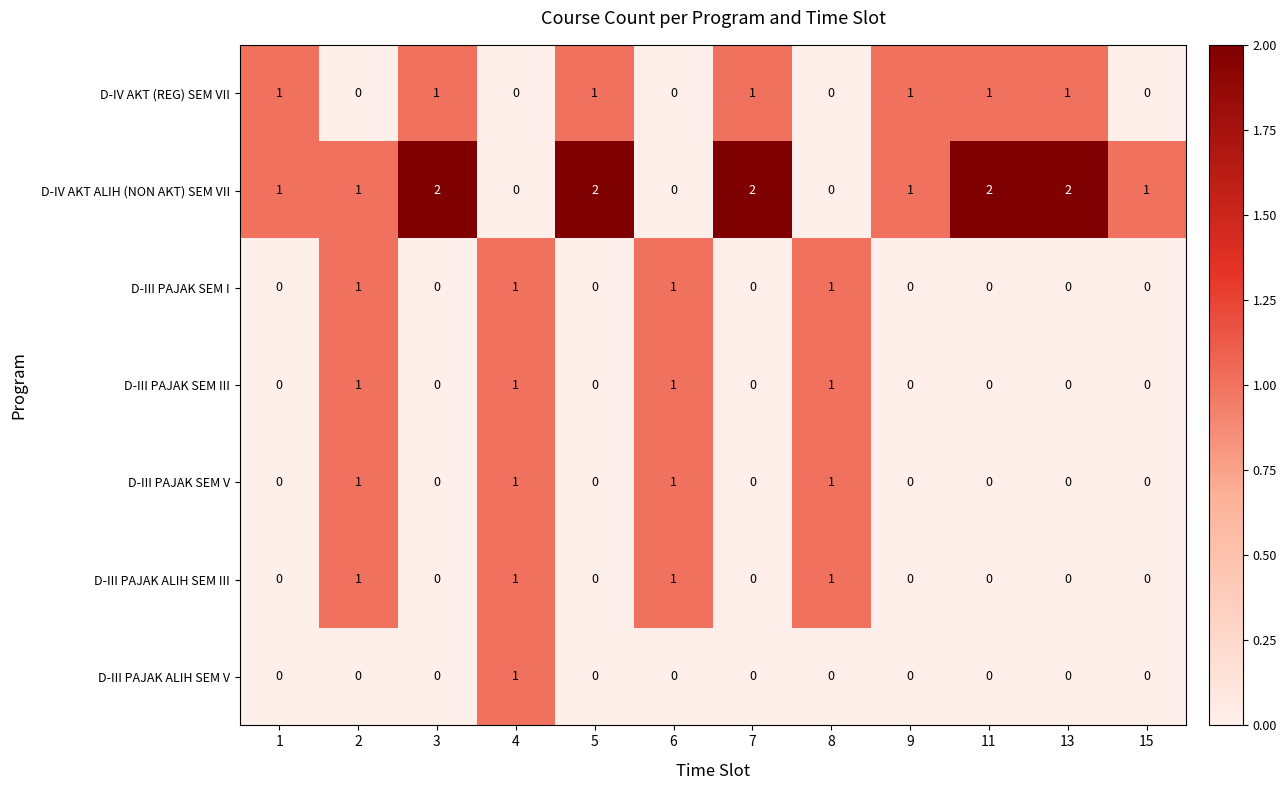

What is the total value across all series at 8?

4